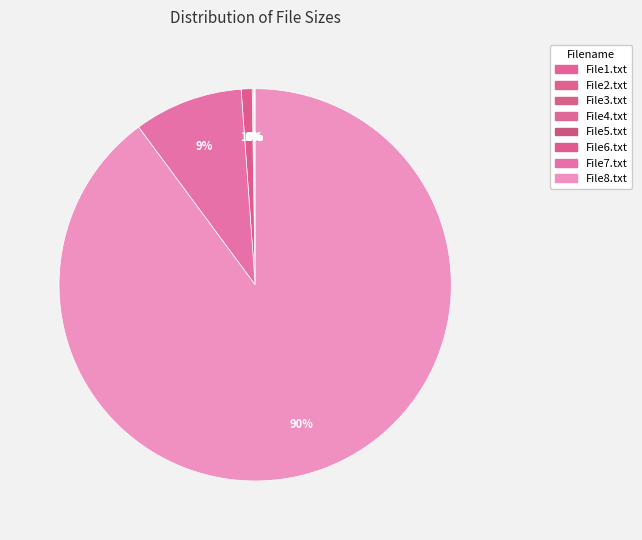

True or false: File5.txt accounts for 0% of the total.

True